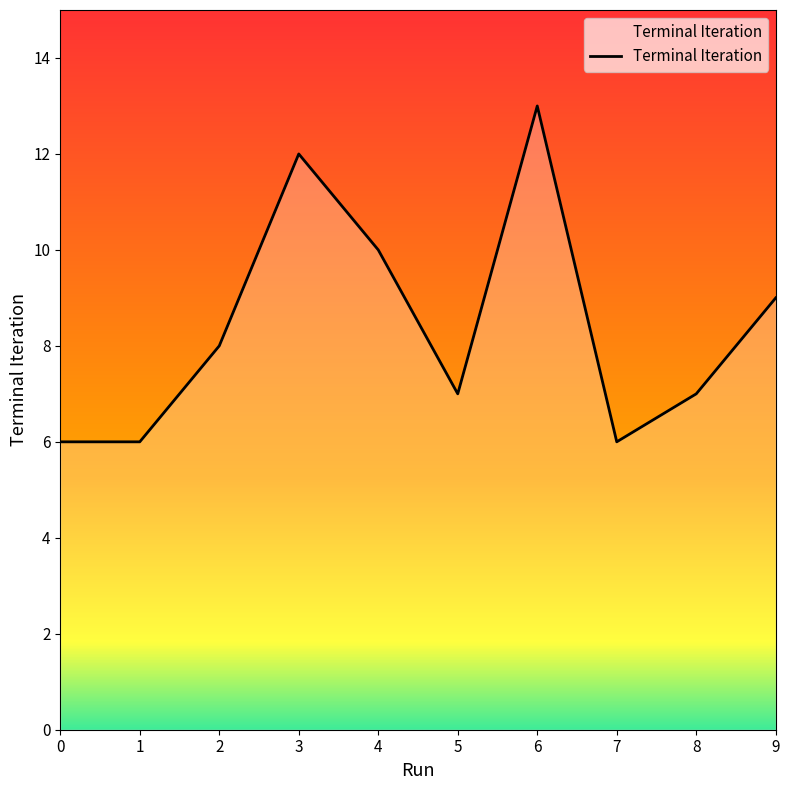

What is the smallest value displayed?

6